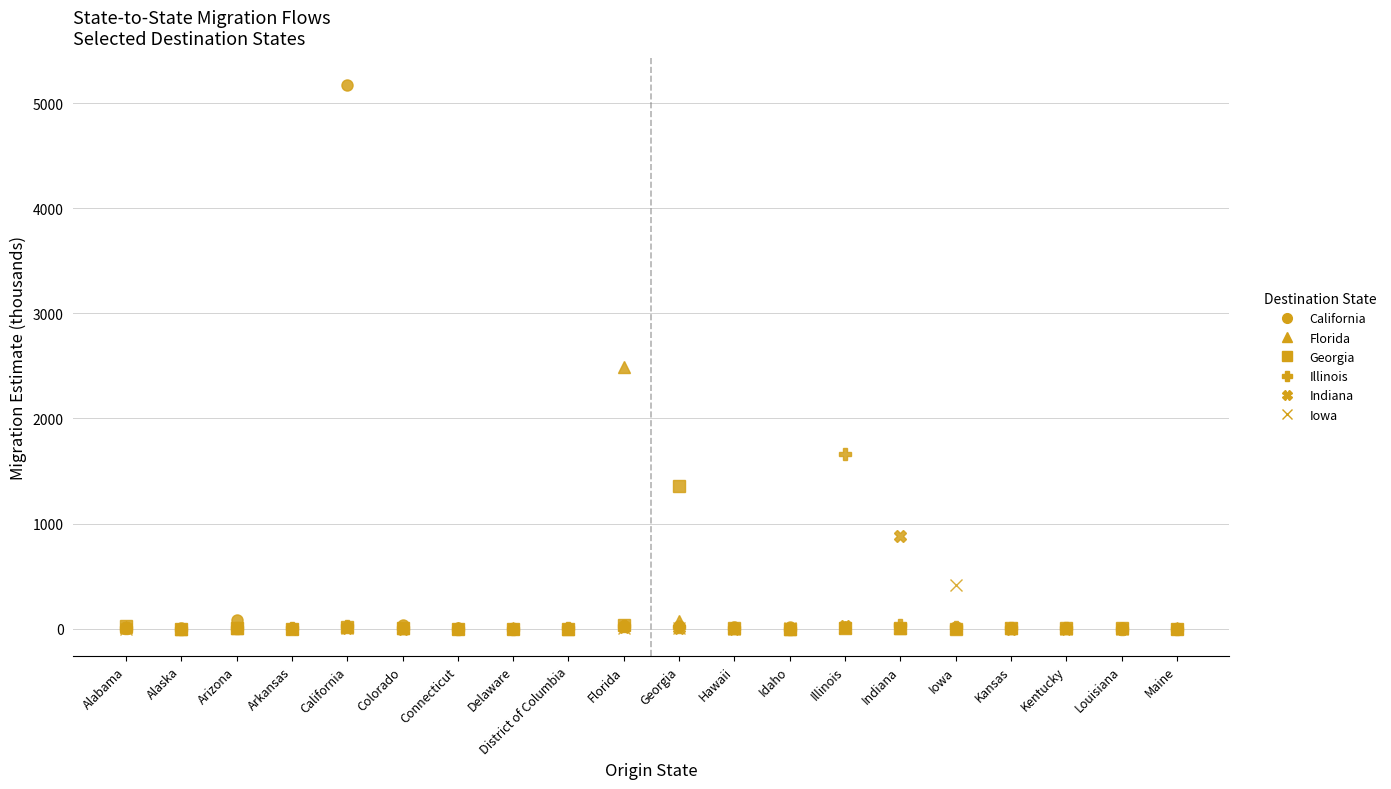

Rank the series by their maximum value, from lowest to highest.

Iowa, Indiana, Georgia, Illinois, Florida, California